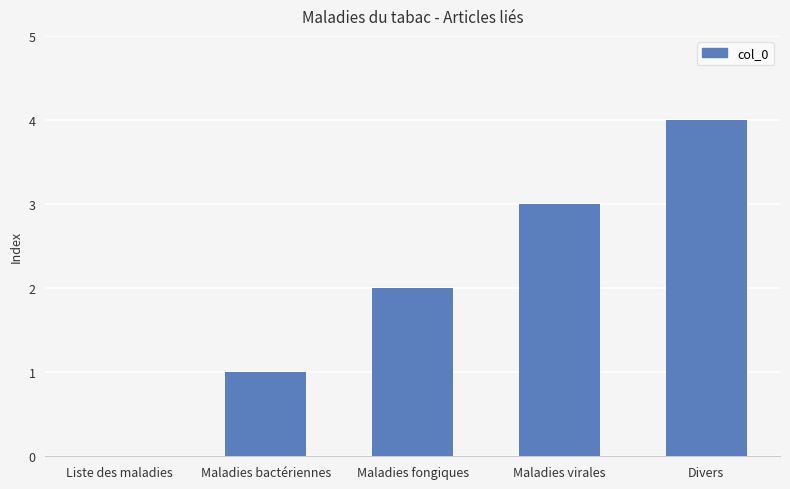

Reading left to right, what are all the values shown in this chart?

Liste des maladies=0	Maladies bactériennes=1	Maladies fongiques=2	Maladies virales=3	Divers=4